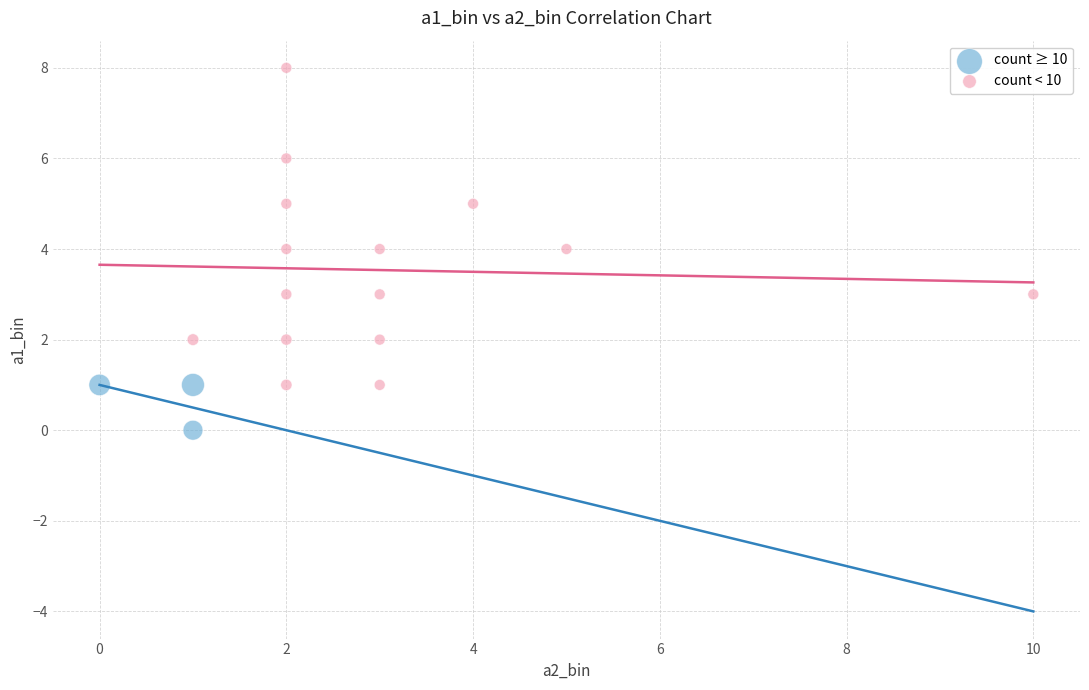

Which series contains the highest Y value?

count < 10